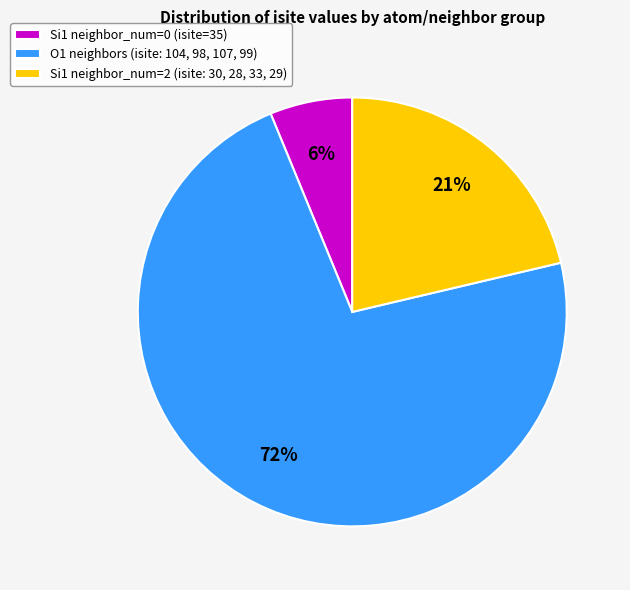

True or false: Si1 neighbor_num=2 (isite: 30, 28, 33, 29) accounts for 21% of the total.

True